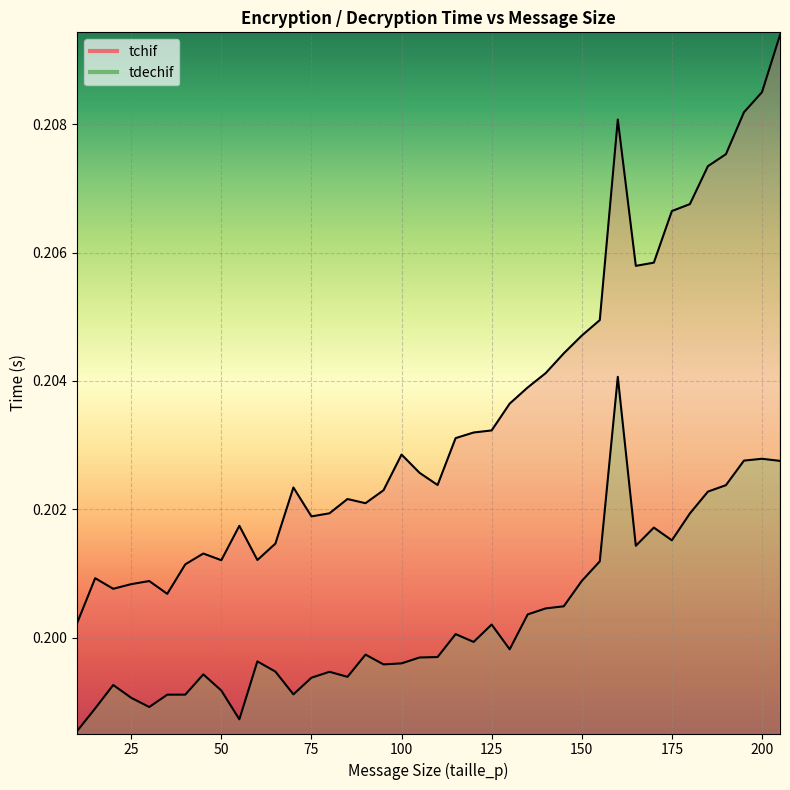

What is the total value across all series at 190?

0.4